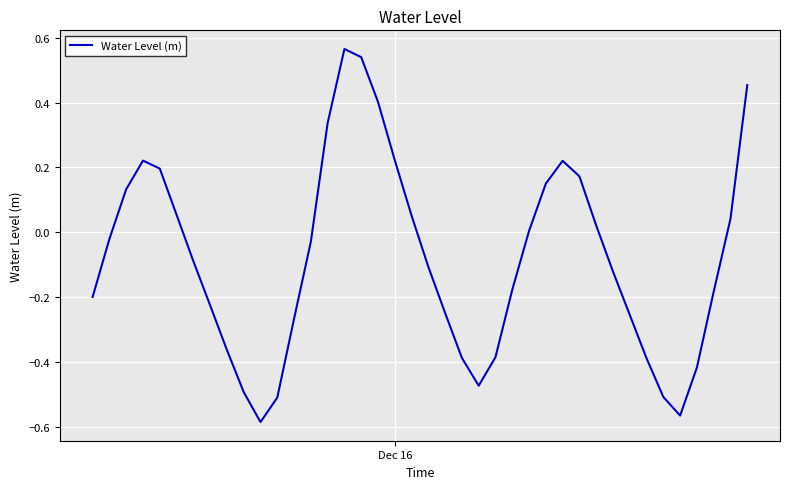

Is this an area chart (filled region under the line)?

No